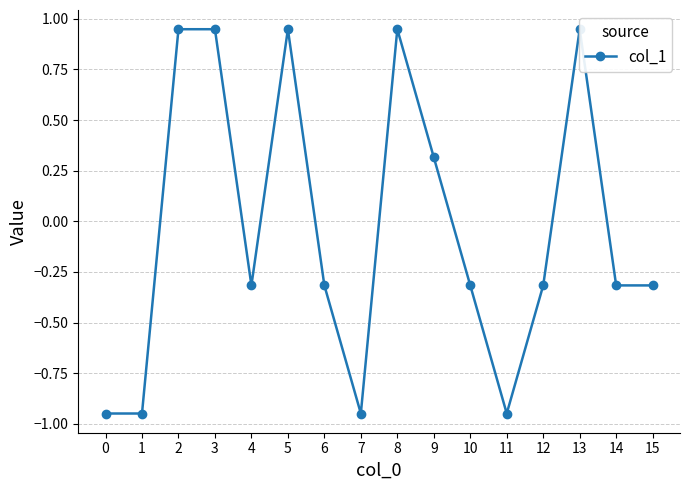

True or false: the data shows 0.4 at 13.

False